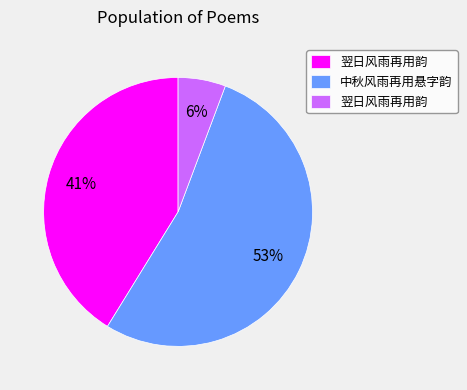

To the nearest percent, what is the difference between the largest and smallest slice percentages?

47%